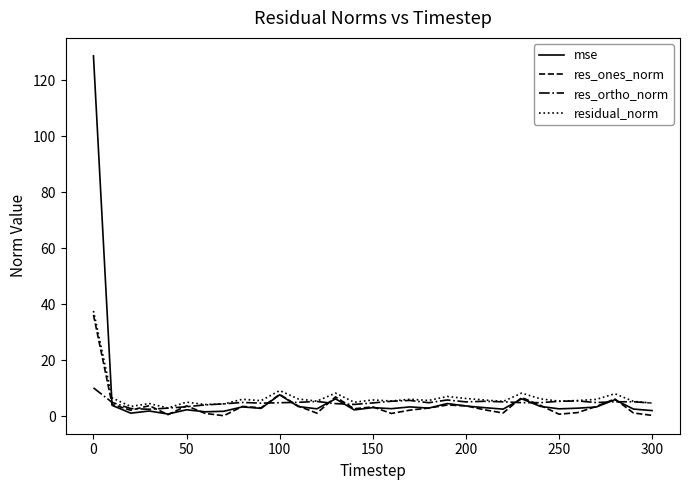

What is the highest value of the res_ones_norm series?

36.2